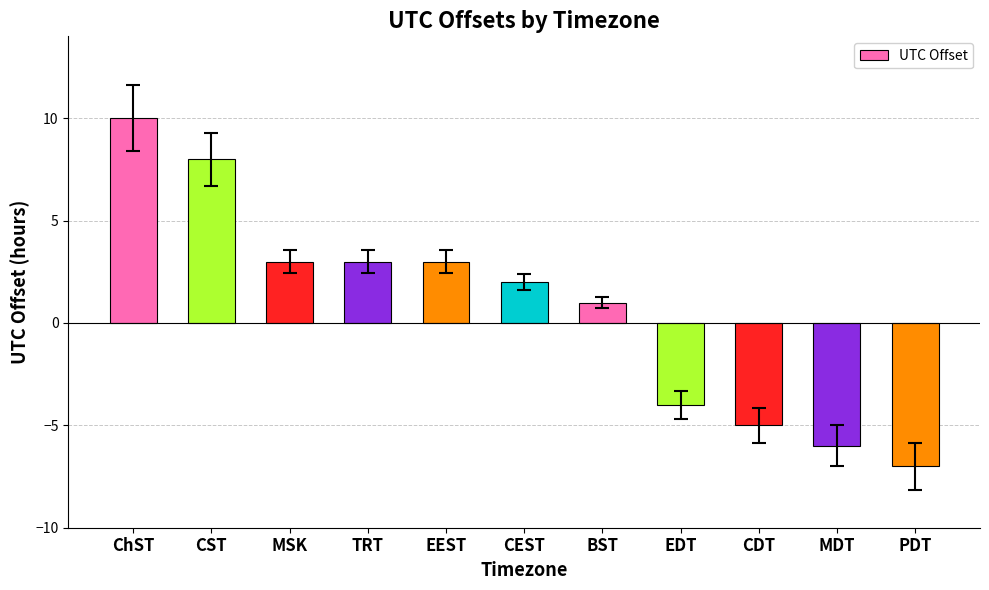

What is the greatest value displayed?

10